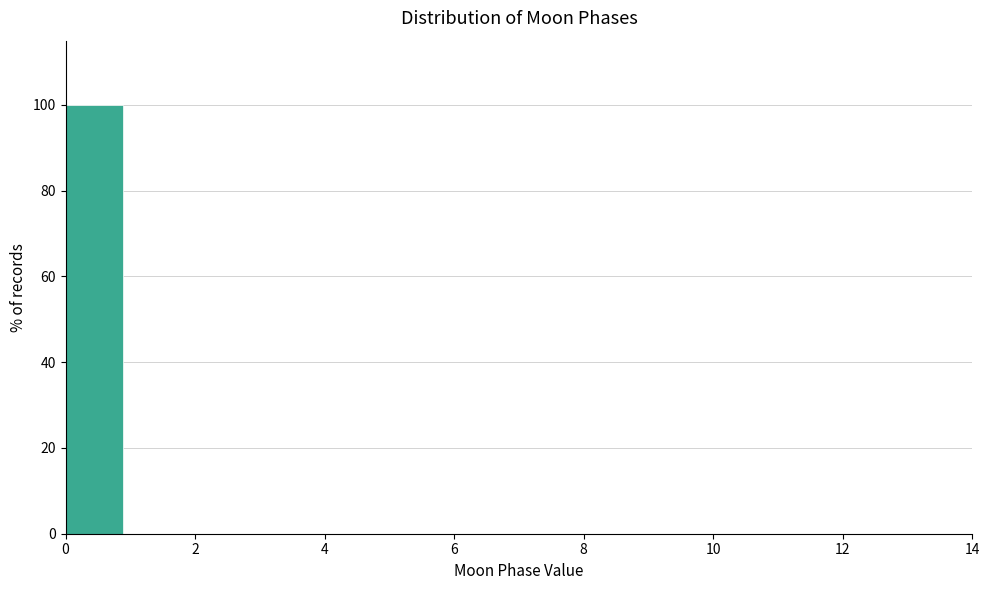

Reading left to right, list every bar in this chart as the range it spans on the x-axis followed by its height. Neither the bar edges nor the heights are printed on the chart, so give them approximately, as read against the axes.

0.0 to 1.0: 100
1.0 to 1.8: 0
1.8 to 2.8: 0
2.8 to 3.8: 0
3.8 to 4.6: 0
4.6 to 5.6: 0
5.6 to 6.6: 0
6.6 to 7.4: 0
7.4 to 8.4: 0
8.4 to 9.4: 0
9.4 to 10.2: 0
10.2 to 11.2: 0
11.2 to 12.2: 0
12.2 to 13.0: 0
13.0 to 14.0: 0